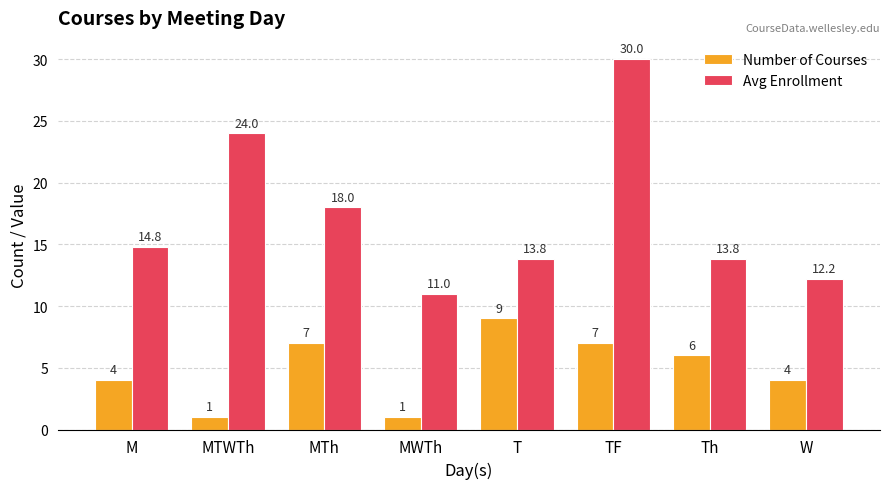

What is the total value across all series at M?

18.8